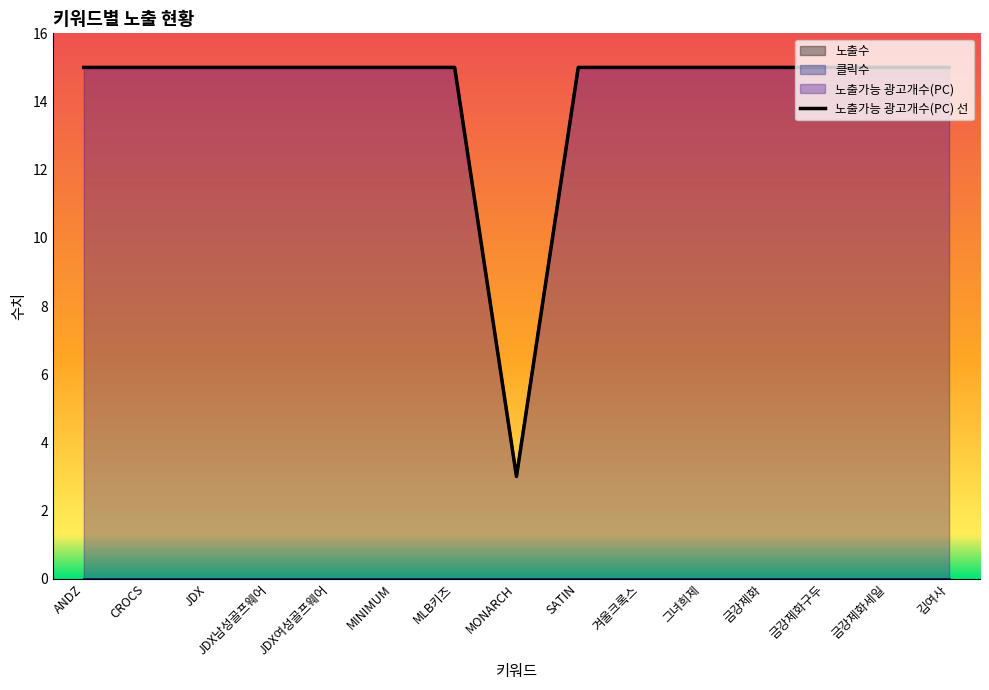

Which has a higher value, ANDZ or 그녀희제?

ANDZ